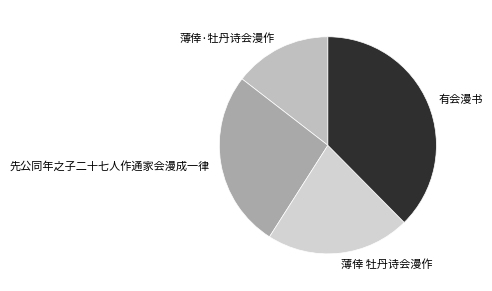

Between 薄倖 牡丹诗会漫作 and 薄倖·牡丹诗会漫作, which is larger?

薄倖 牡丹诗会漫作